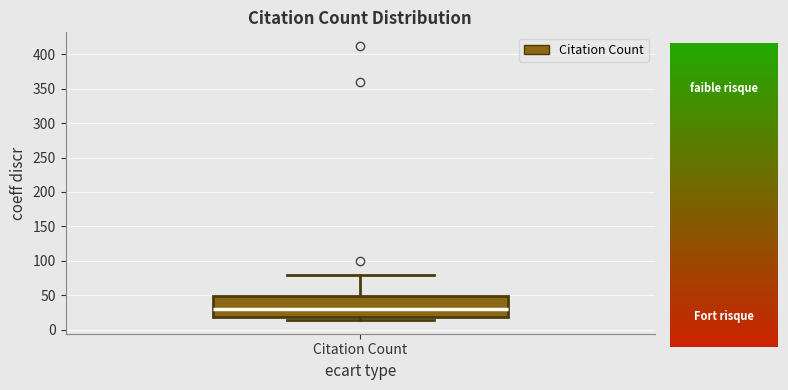

Read this box plot against the y-axis: the position of the median line, the range covered by the box, and the ends of both whiskers. The values are not printed on the chart, so give them approximately, as read against the axis.

median 30, box 20 to 50, whiskers 15 to 80